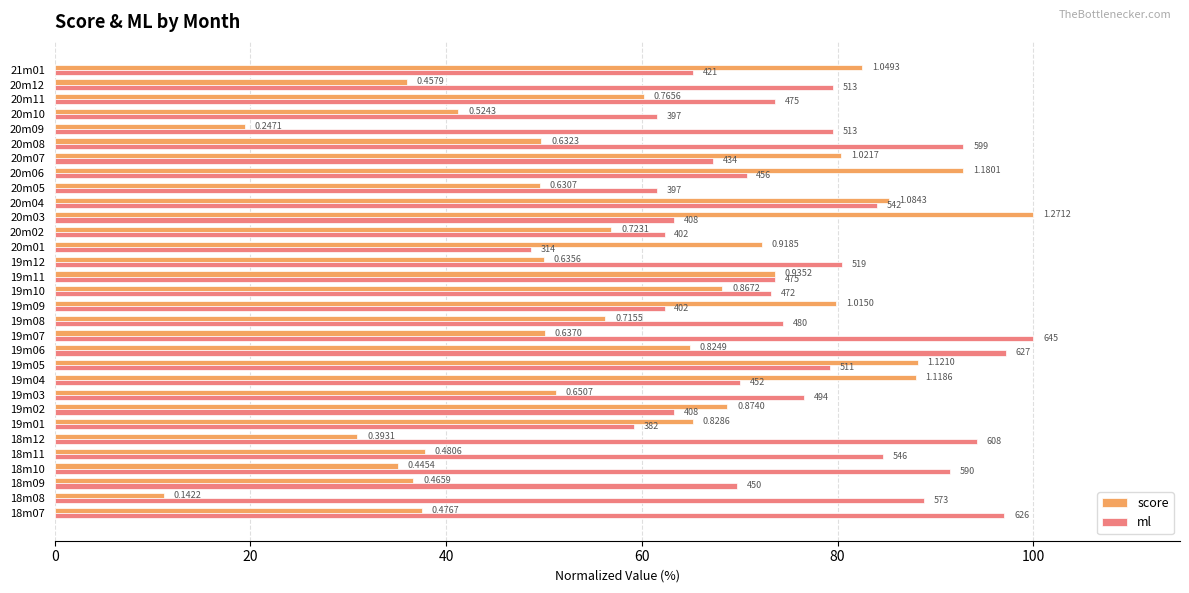

What are all the series names shown in the legend?

score, ml